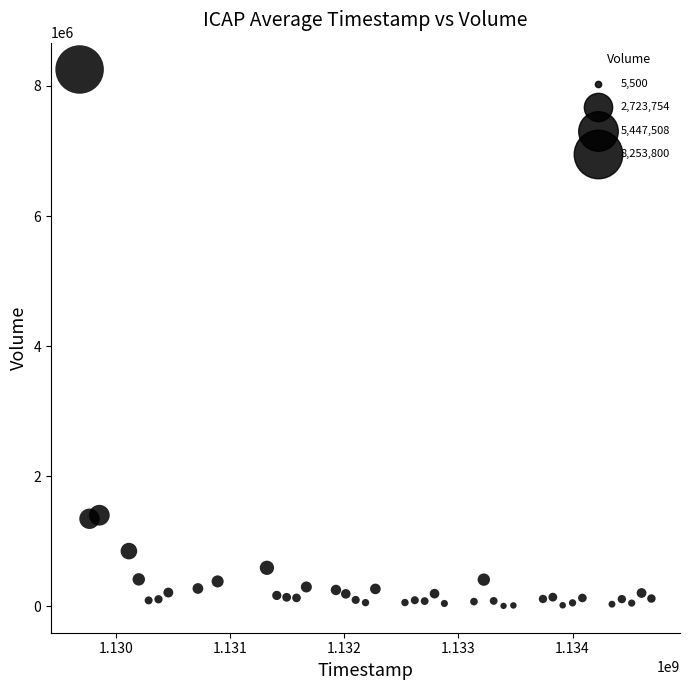

What is the range of X values (max minus min)?

5011200